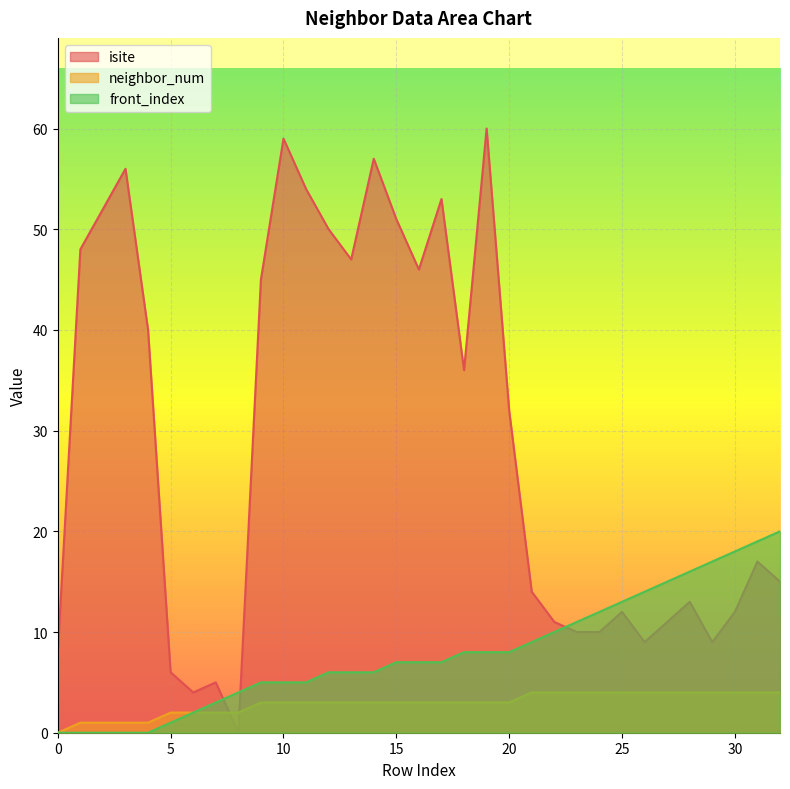

Does the chart display data point markers on the line(s)?

No